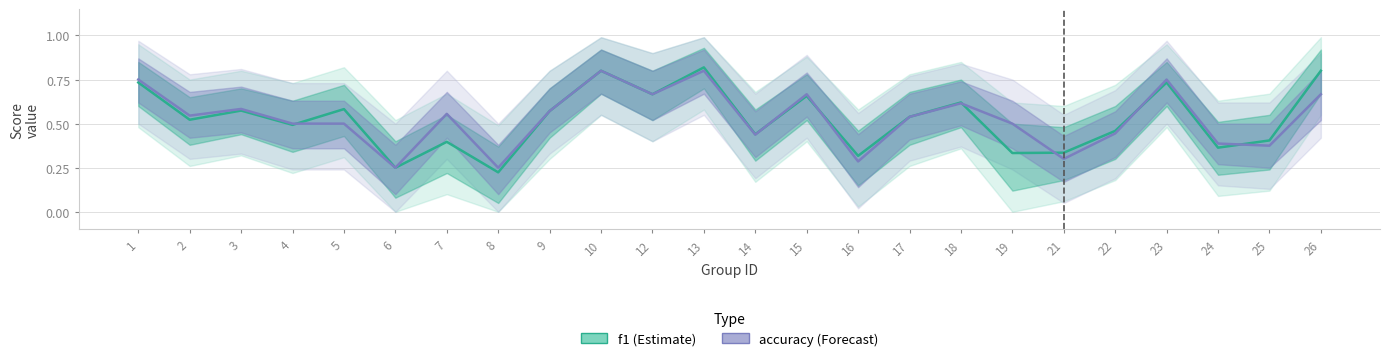

Where is the first local maximum for accuracy?

3